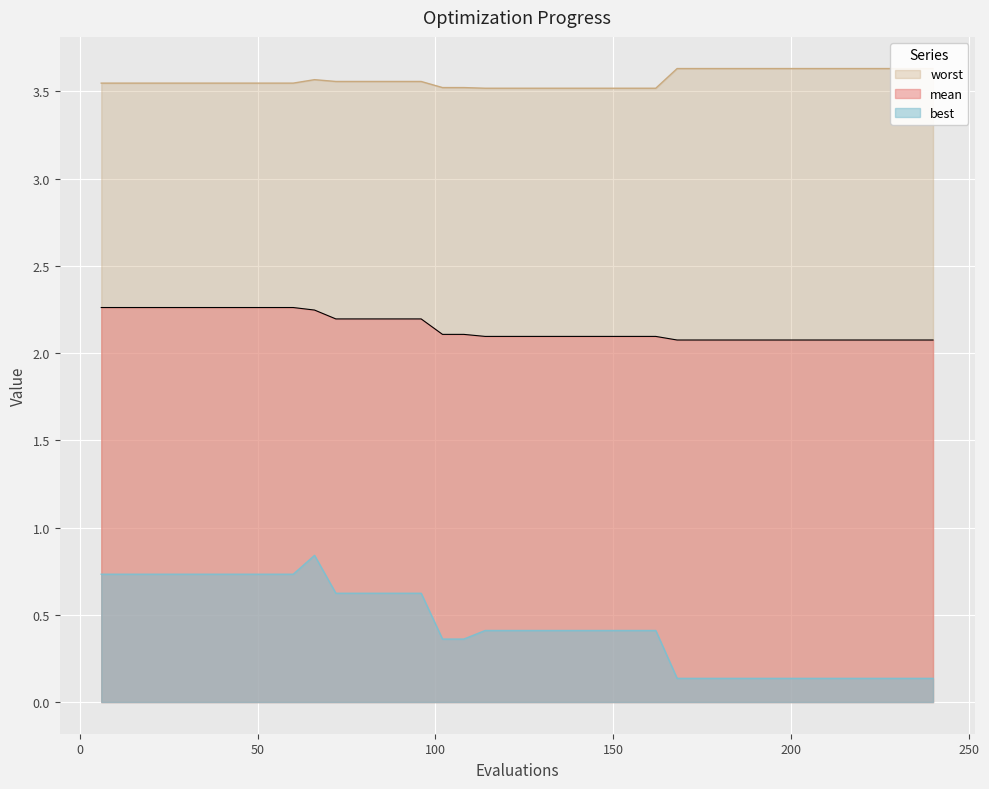

Rank the categories by best value from highest to lowest.

66, 6, 12, 18, 24, 30, 36, 42, 48, 54, 60, 72, 78, 84, 90, 96, 114, 120, 126, 132, 138, 144, 150, 156, 162, 102, 108, 168, 174, 180, 186, 192, 198, 204, 210, 216, 222, 228, 234, 240